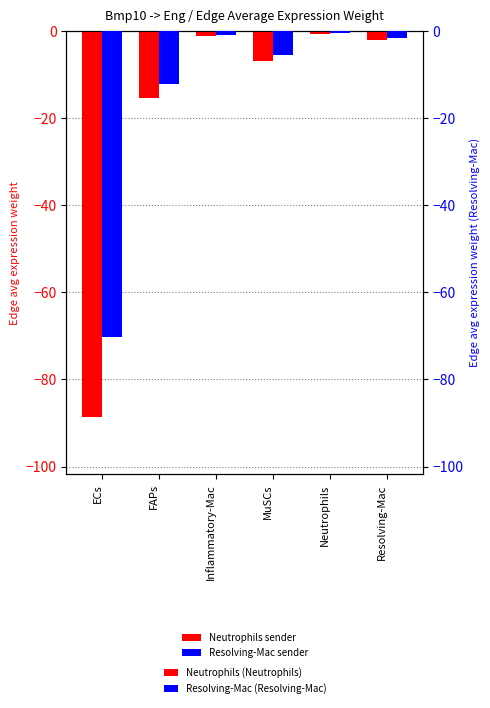

How many values in the Edge average expression weight (Resolving-Mac) series exceed -1?

2